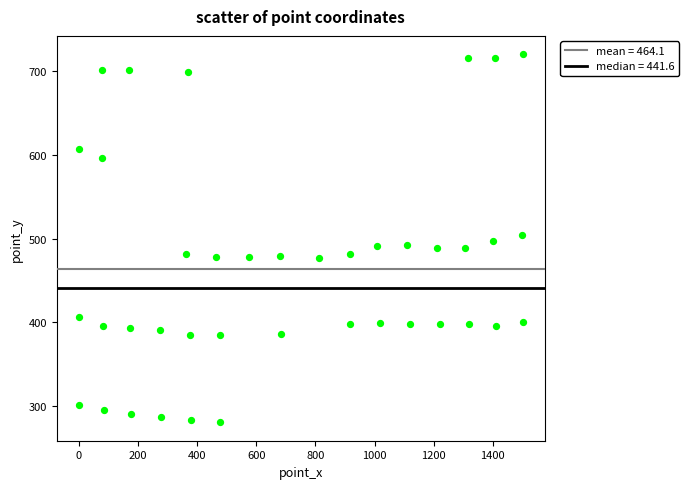

What is the range of Y values (max minus min)?

439.3